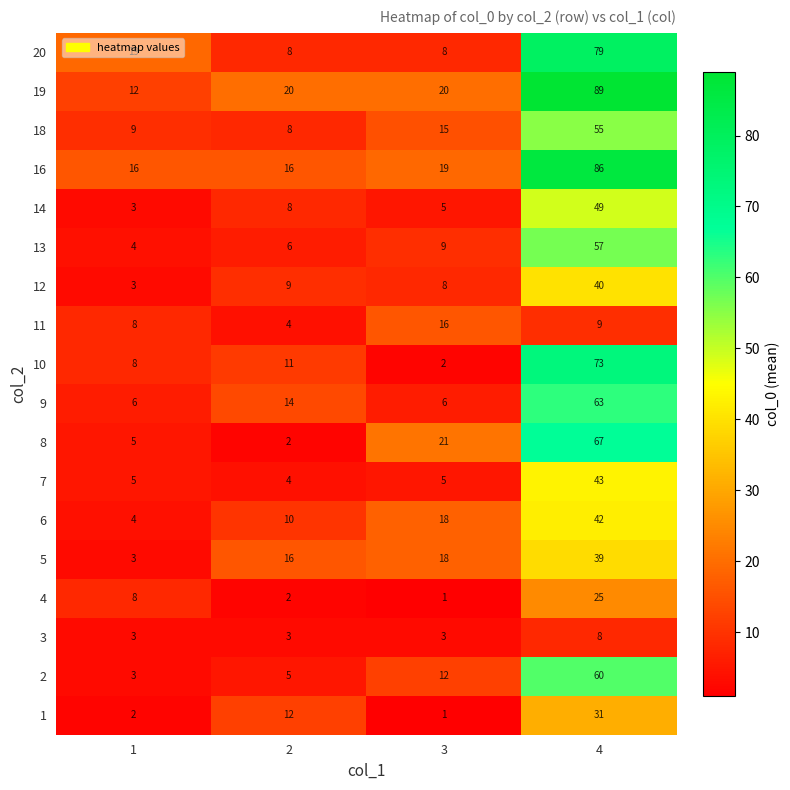

Which series has the largest range (max minus min)?

19